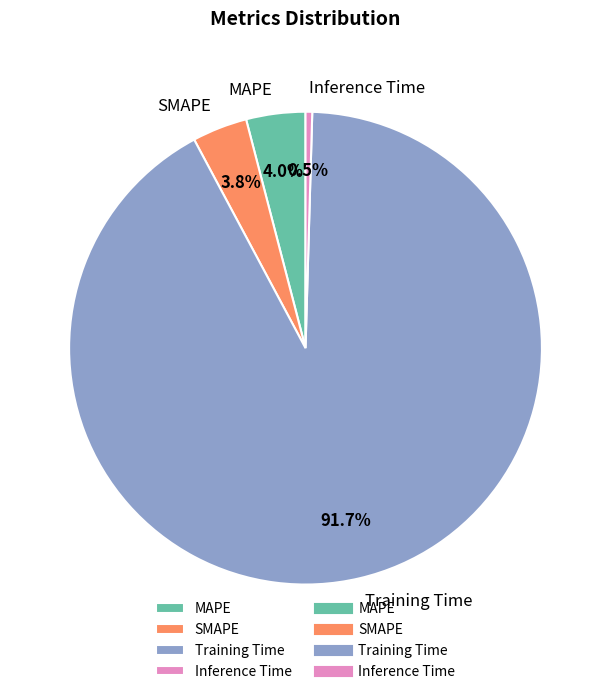

To the nearest percent, what is the difference between the largest and smallest slice percentages?

91%